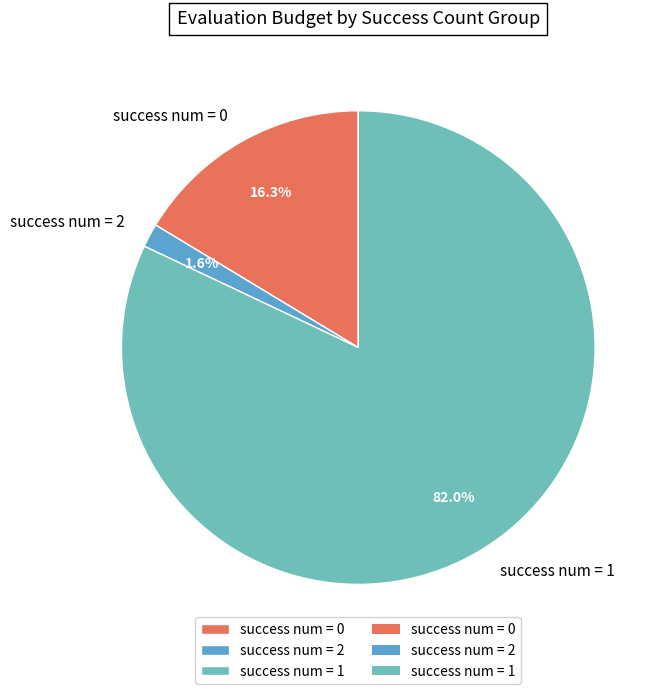

Is success num = 1 the majority of the pie?

Yes